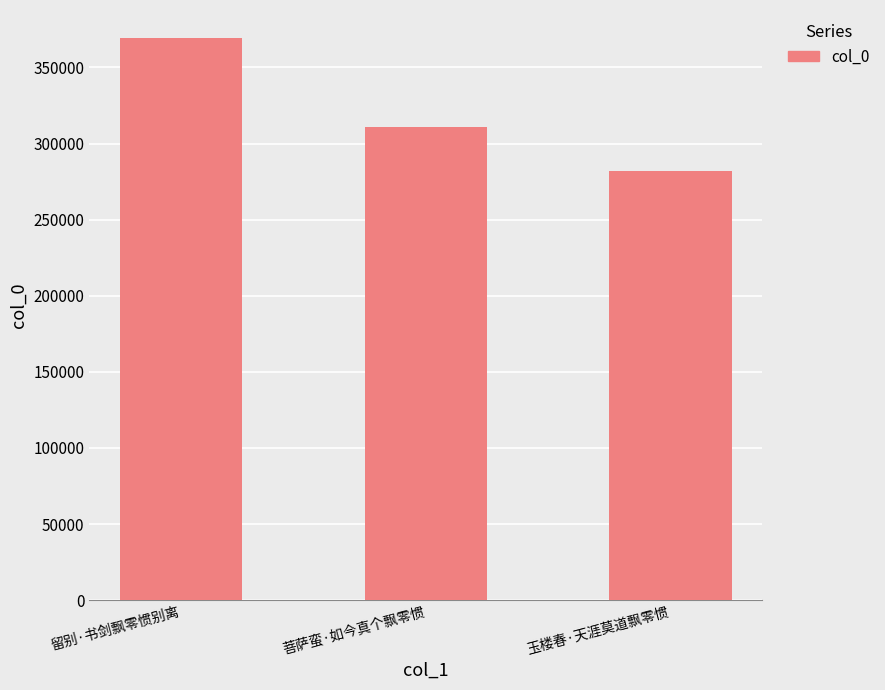

The value at 留别·书剑飘零惯别离 is 557286. True or false?

False